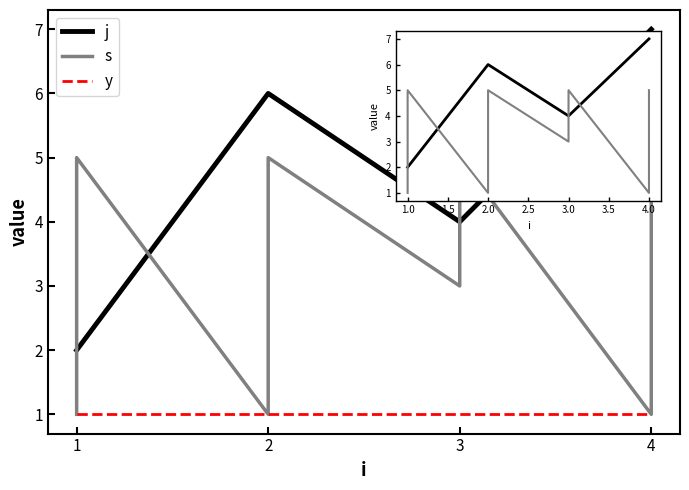

What is the sum of the y values at 3 and 12?

2